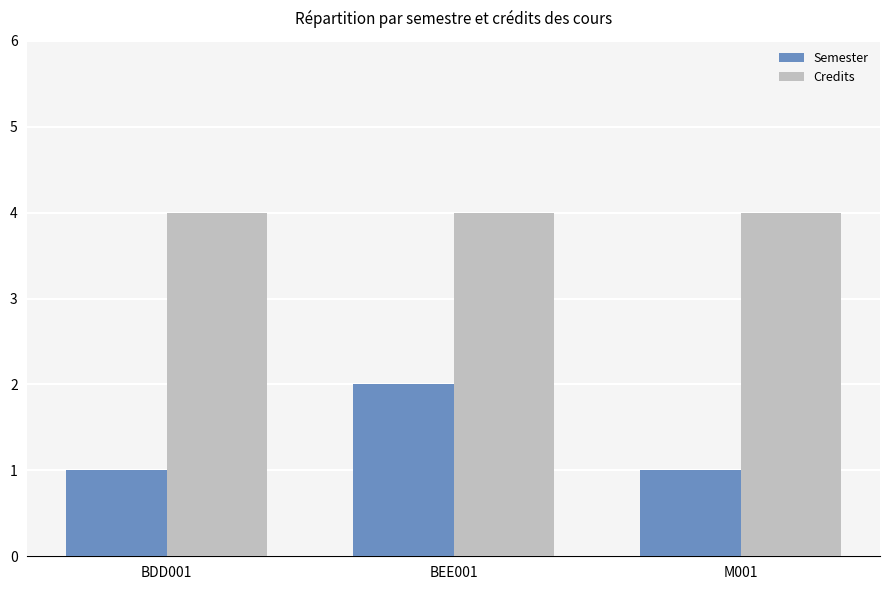

What is the spread (max minus min) of values at M001?

3